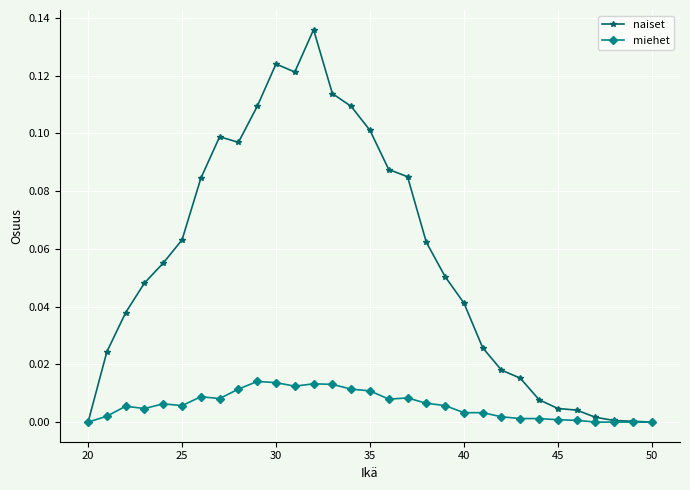

Rank the series by their maximum value, from lowest to highest.

miehet, naiset